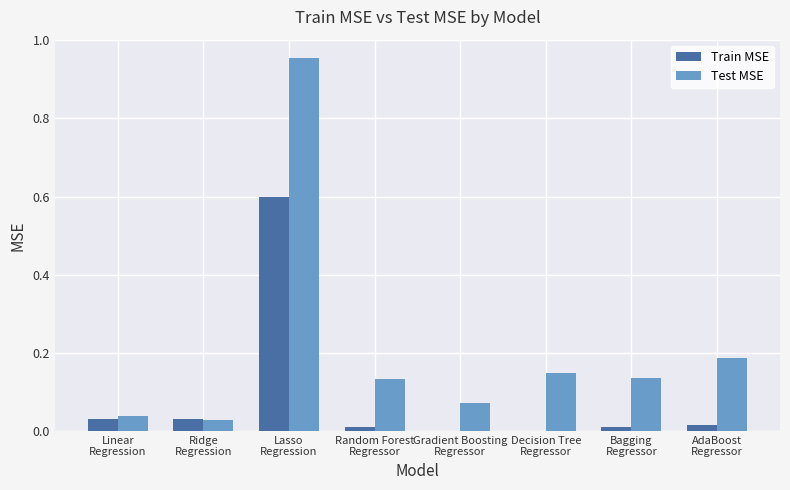

What is the sum of all Train MSE values?

0.7